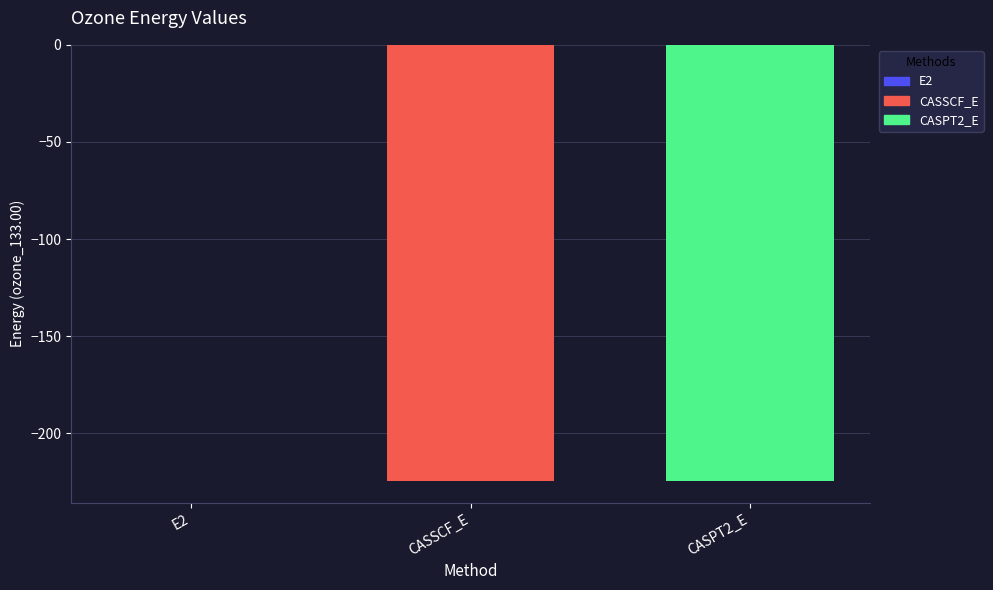

Are the bars grouped side by side (vs. stacked)?

Yes